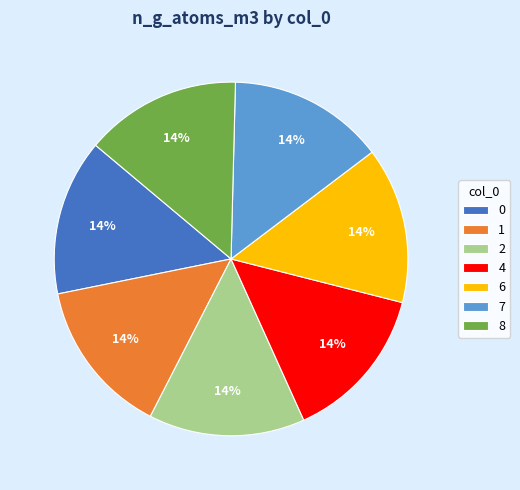

Approximately how many times larger is the value at 7 compared to 6?

1.0